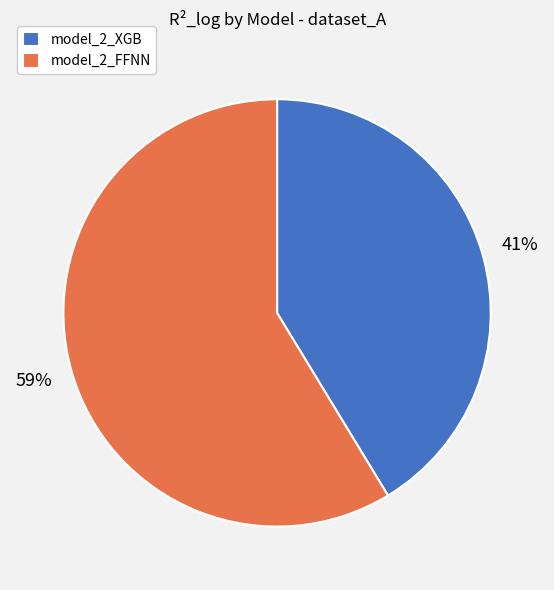

Is the sum of model_2_XGB and model_2_FFNN greater than half?

Yes